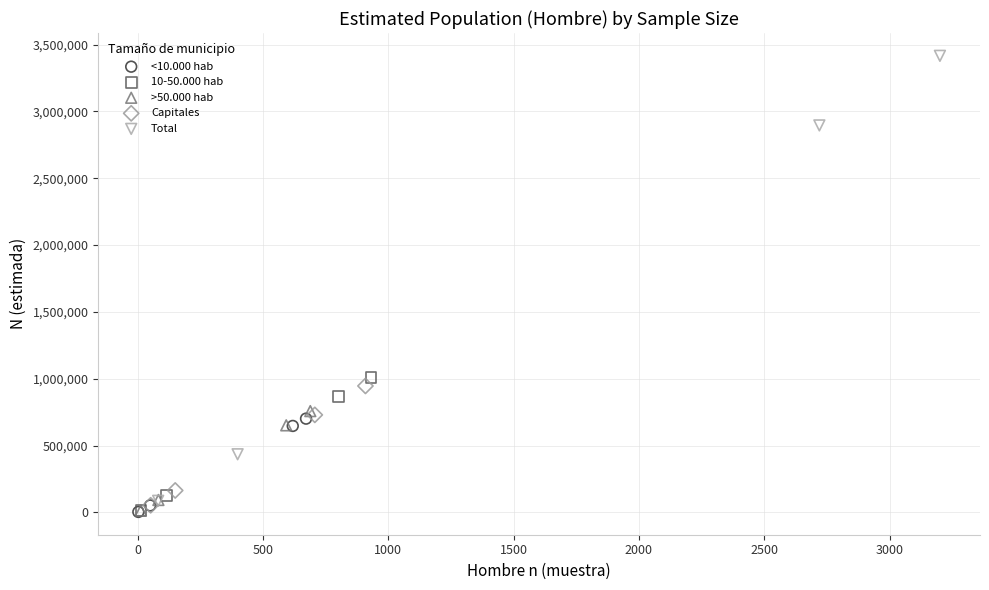

Which series reaches the maximum Y coordinate?

Total